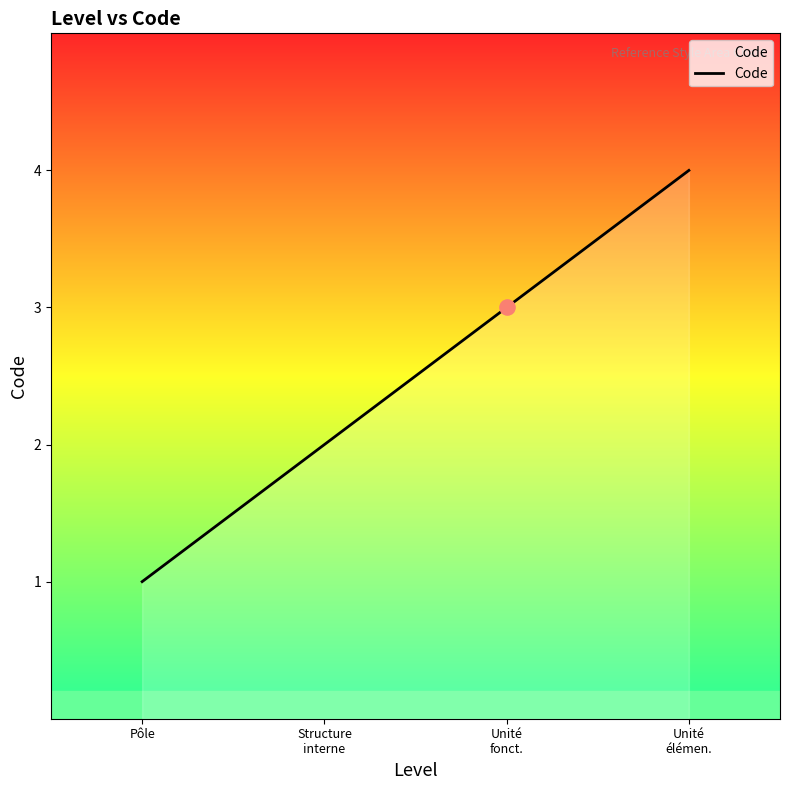

What is the change in value from Structure
interne to Unité
fonct.?

+1